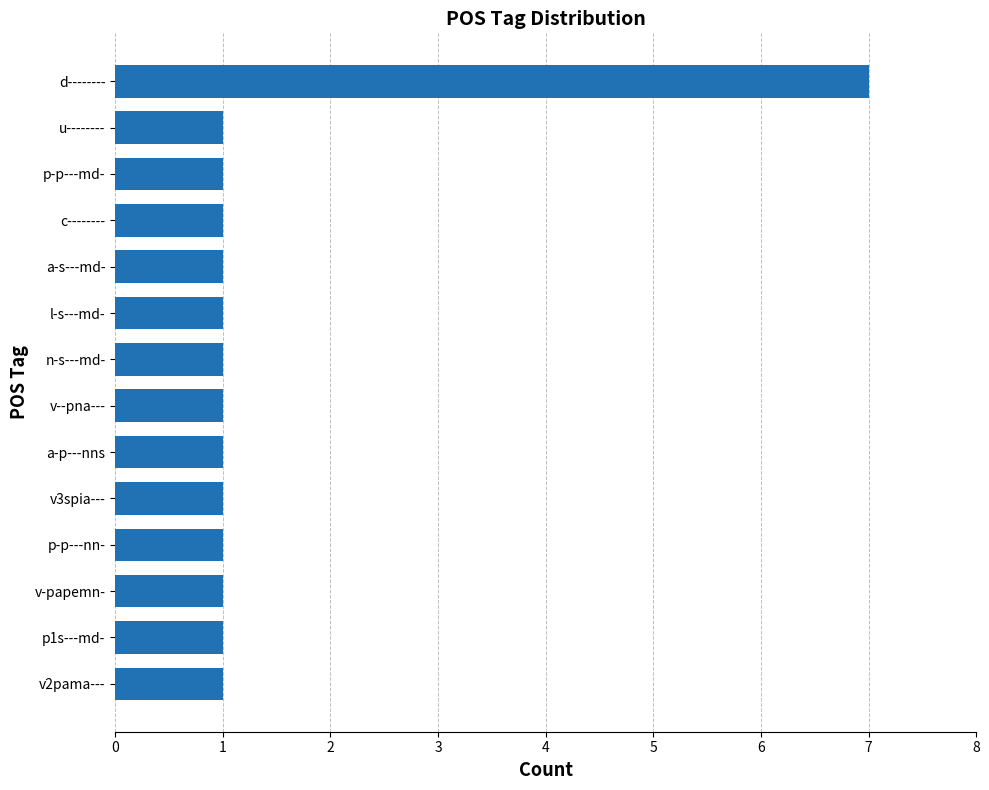

What is the smallest value displayed?

1